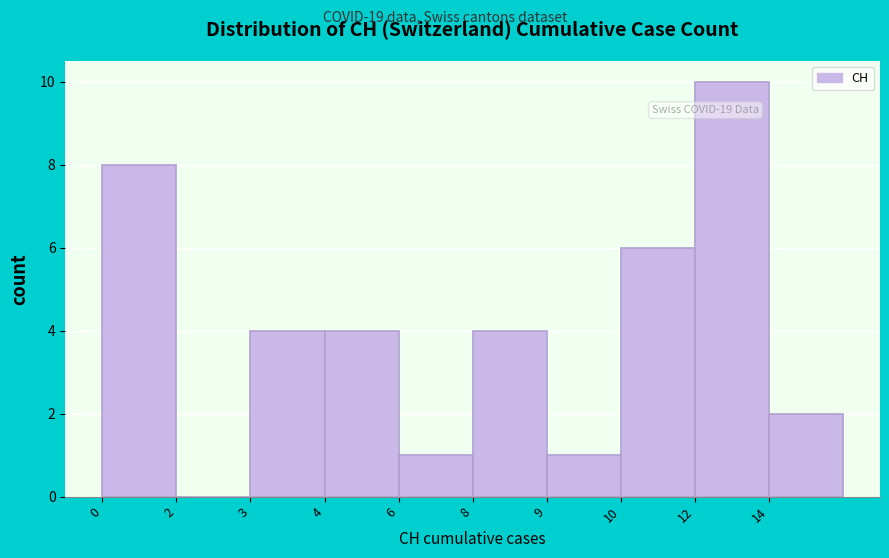

Reading left to right, what are all the values shown in this chart?

0=8	2=0	3=4	4=4	6=1	8=4	9=1	10=6	12=10	14=2